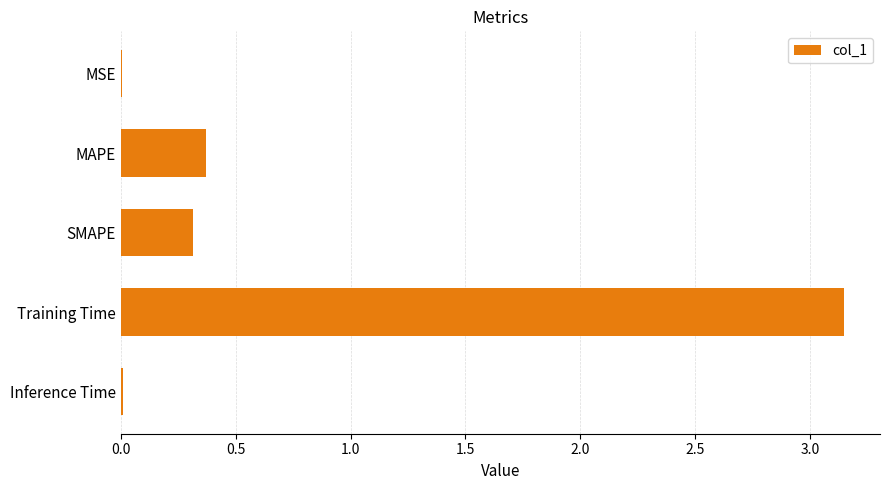

The chart shows a value of 0.0 at Inference Time. True or false?

True